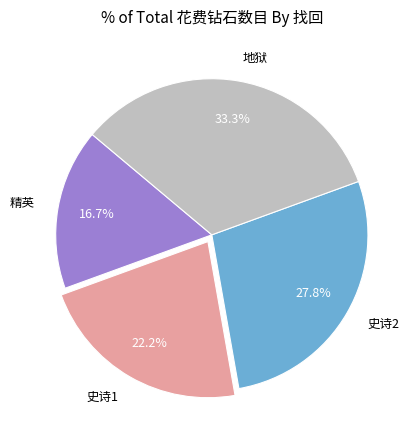

Count the number of slices in the pie.

4